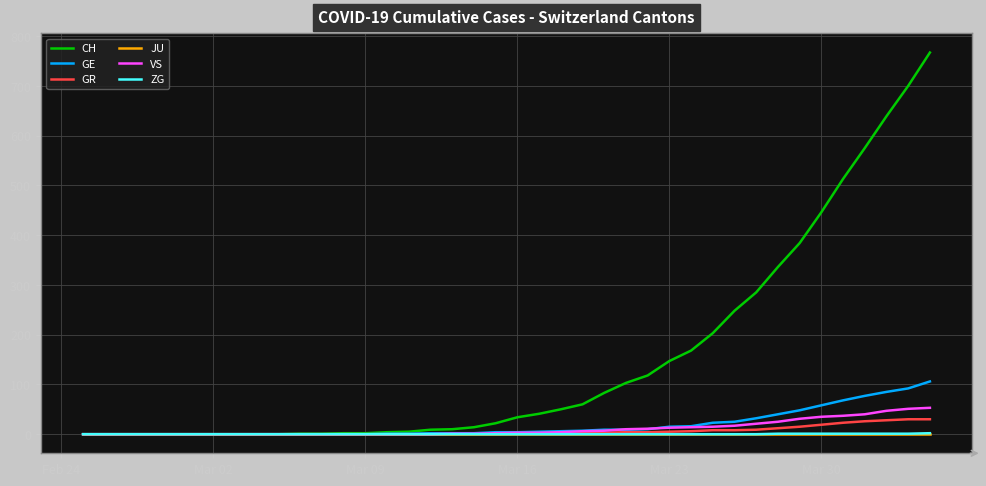

What is the maximum value for VS?

53